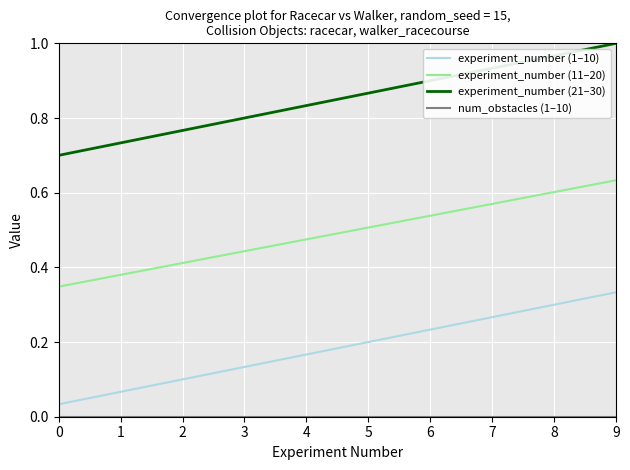

True or false: experiment_number (21–30) and experiment_number (1–10) cross at least once.

False